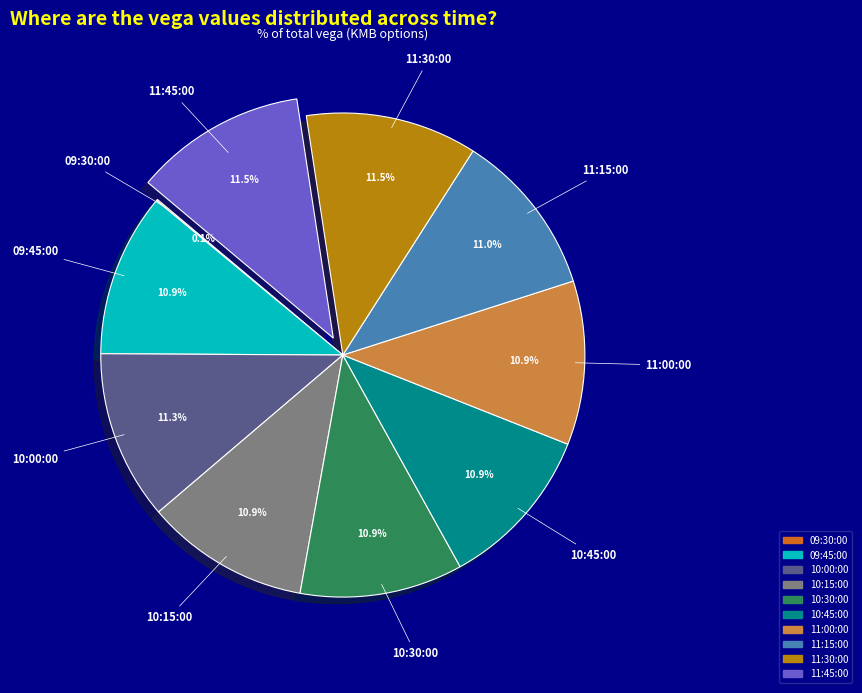

Is it true that 10:45:00 is 19% of the pie?

False